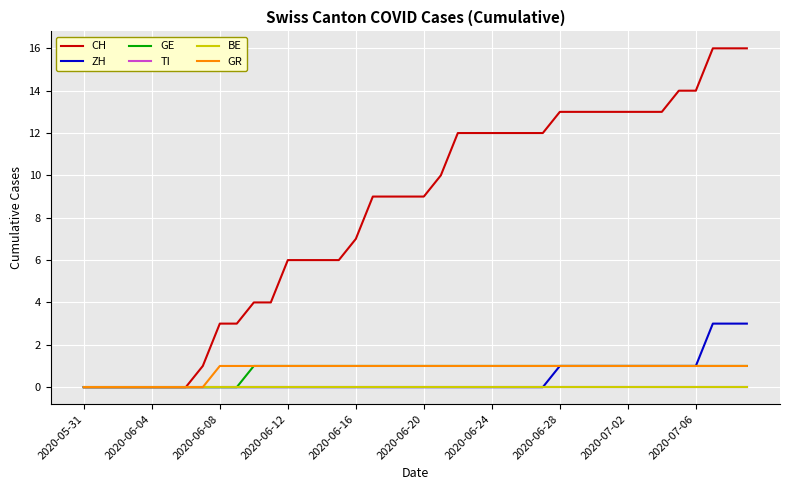

True or false: BE and GR intersect in this chart.

False